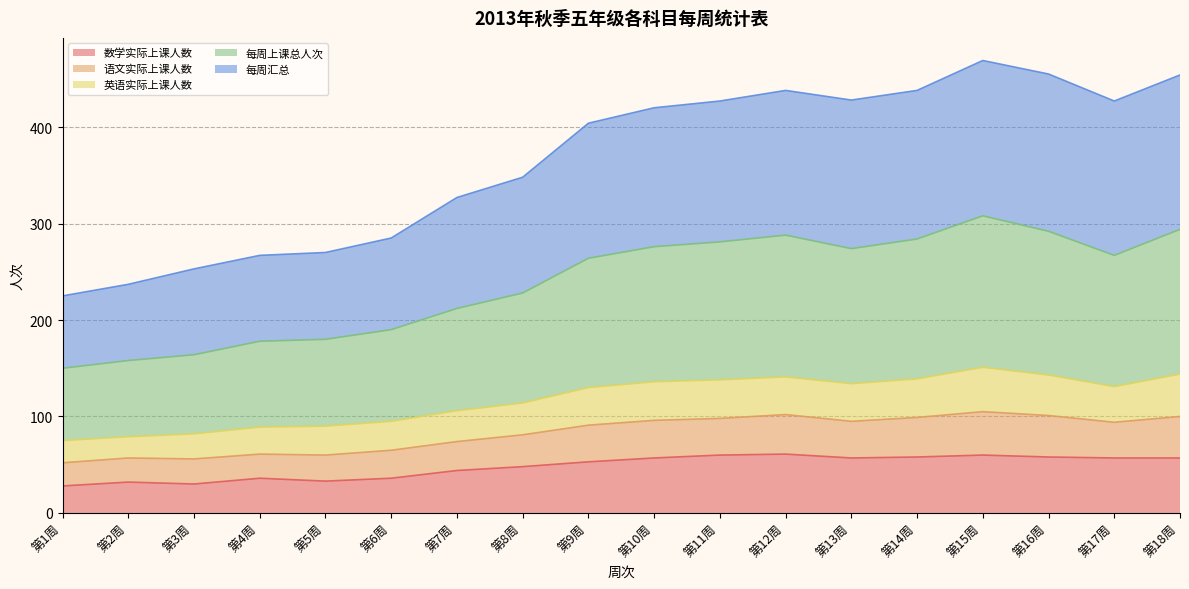

What is the label of the 14th point from the right?

第5周